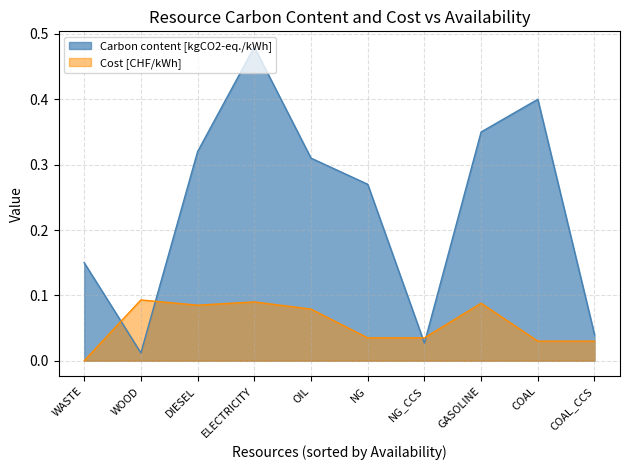

Reading right to left, extract all data points from this chart.

Carbon content [kgCO2-eq./kWh]: WASTE=0.1	COAL_CCS=0.0	COAL=0.4	WOOD=0.0	NG_CCS=0.0	NG=0.3	OIL=0.3	DIESEL=0.3	GASOLINE=0.3	ELECTRICITY=0.5
Cost [CHF/kWh]: WASTE=0.0	COAL_CCS=0.0	COAL=0.0	WOOD=0.1	NG_CCS=0.0	NG=0.0	OIL=0.1	DIESEL=0.1	GASOLINE=0.1	ELECTRICITY=0.1